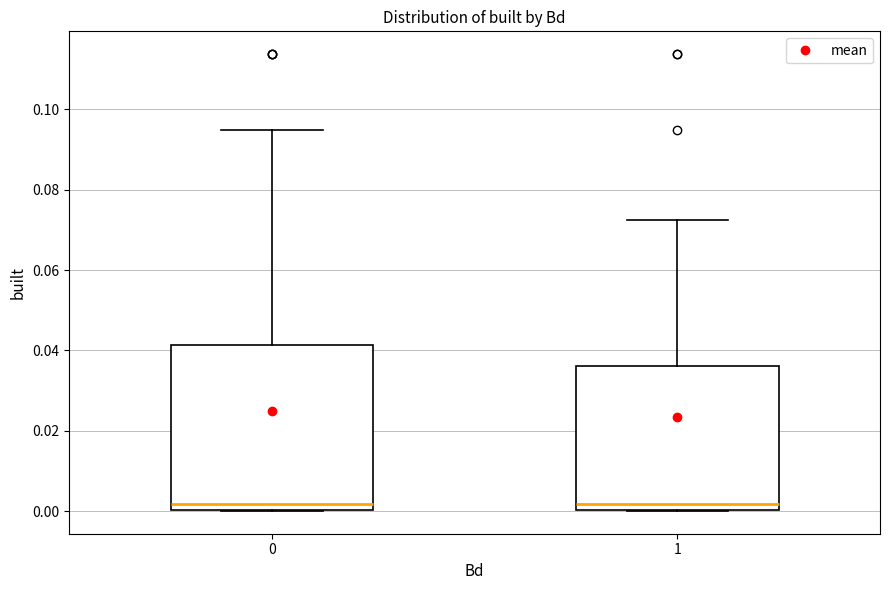

Reading left to right, transcribe this box plot: for each box, give where its median line is, the range the box spans, and where its two whiskers end, as read against the y-axis. The values are not printed on the chart, so give them approximately, as read against the axis.

0: median 0.002, box 0.000 to 0.042, whiskers 0.000 to 0.094
1: median 0.002, box 0.000 to 0.036, whiskers 0.000 to 0.072